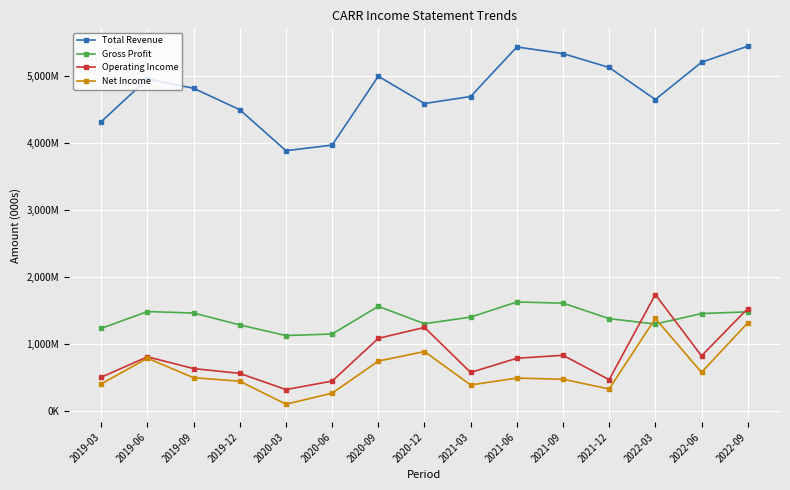

List the series in order of their peak value, highest first.

Total Revenue, Operating Income, Gross Profit, Net Income